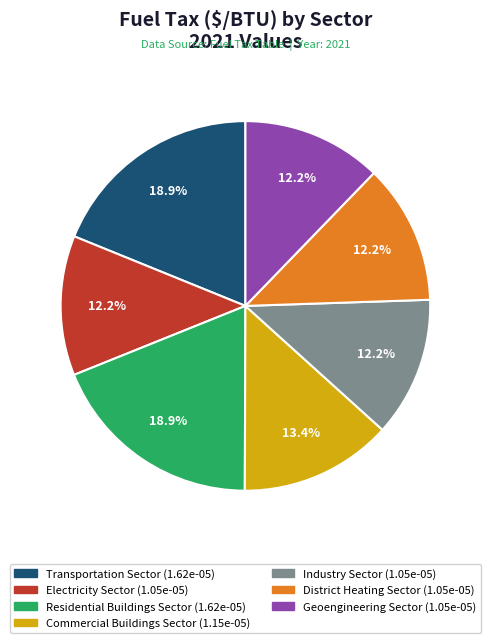

To the nearest percent, what percentage of the pie is Commercial Buildings Sector?

13%